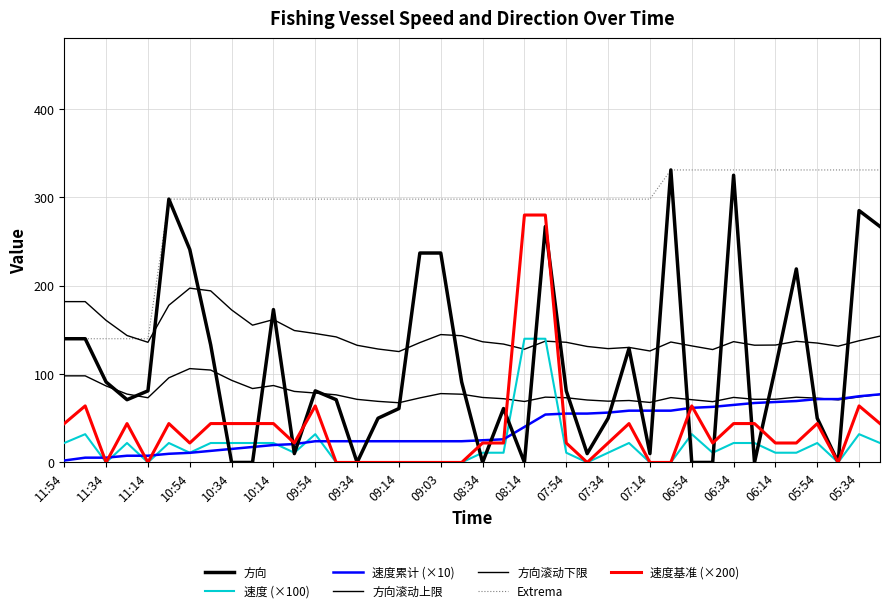

Does the chart display data point markers on the line(s)?

No